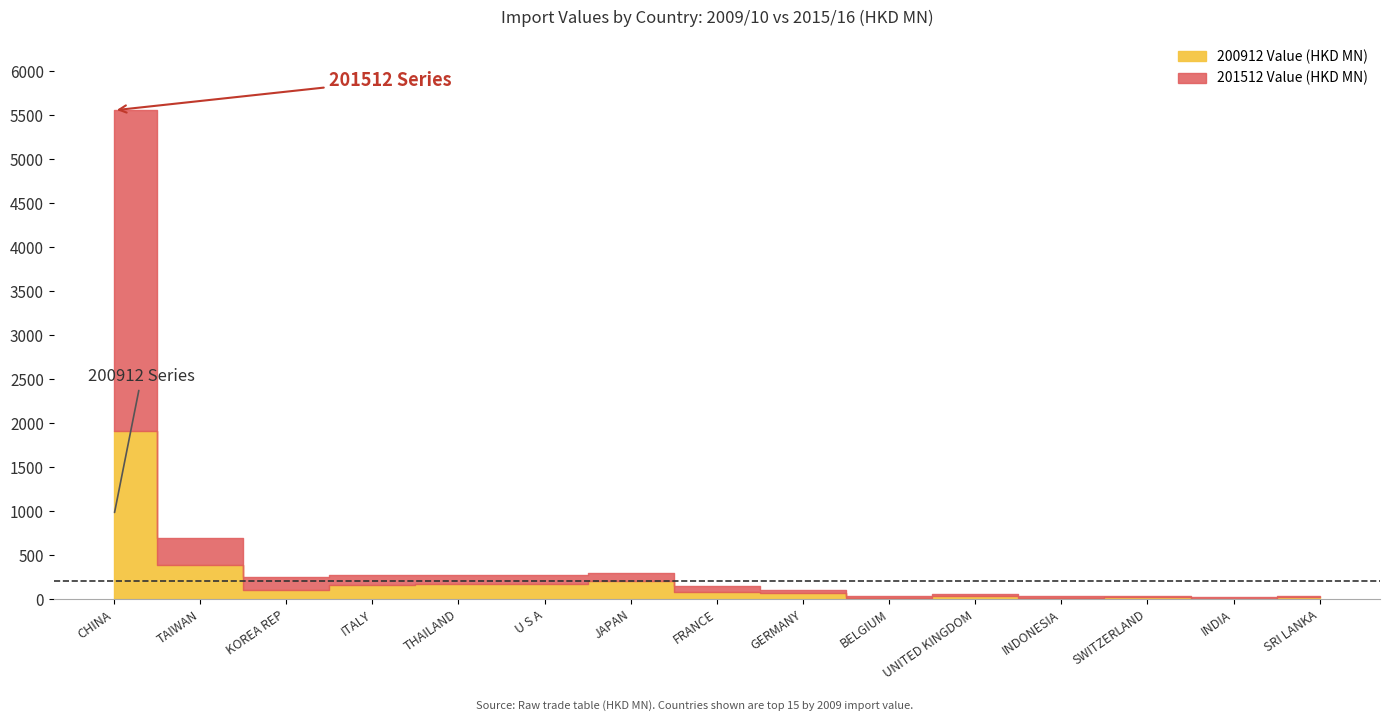

Is it true that 200912 Value (HKD MN) equals 23.6 at SWITZERLAND?

True